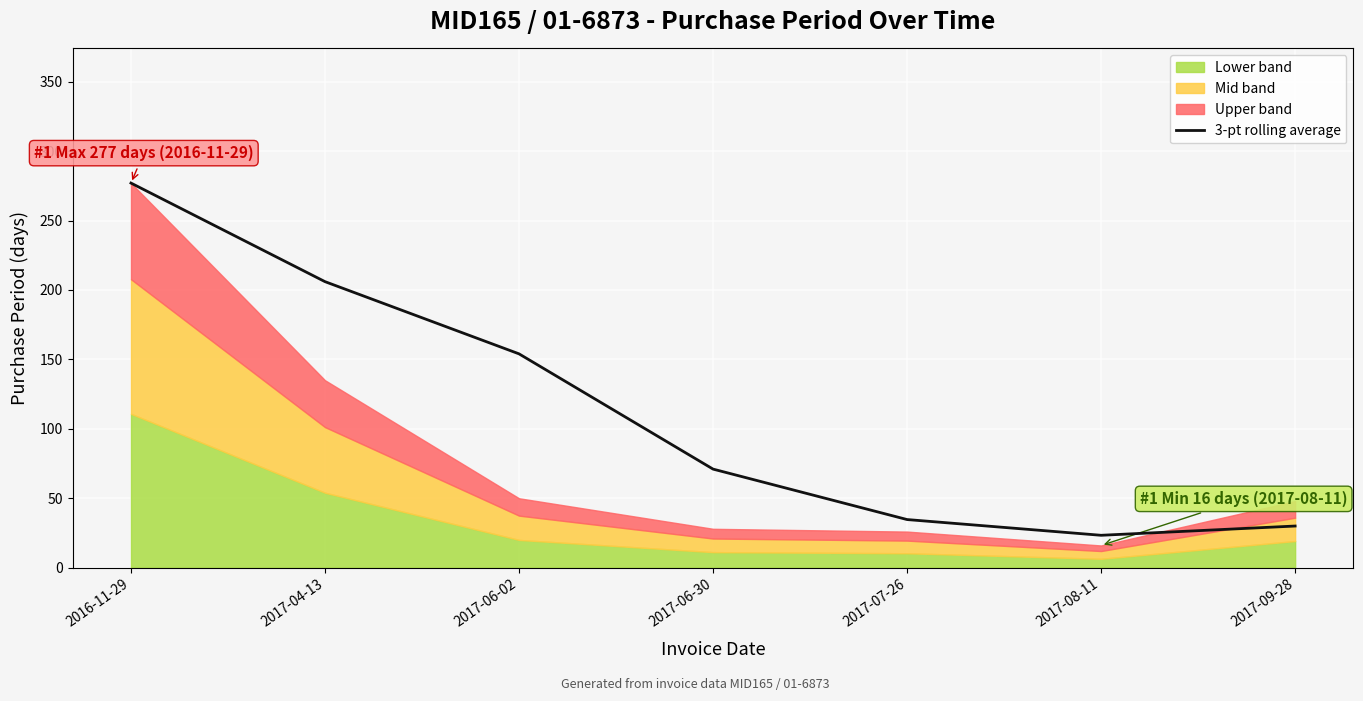

What is the sum of all values?

796.0